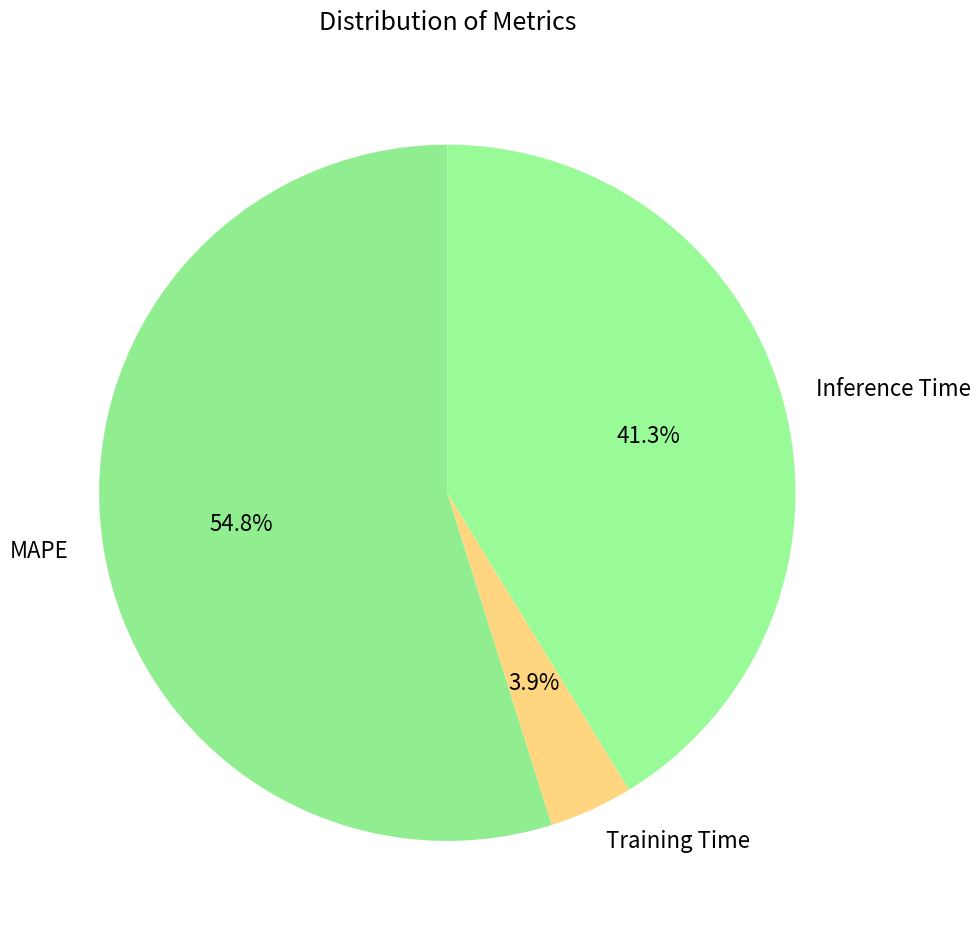

How many slices are in this pie chart?

3